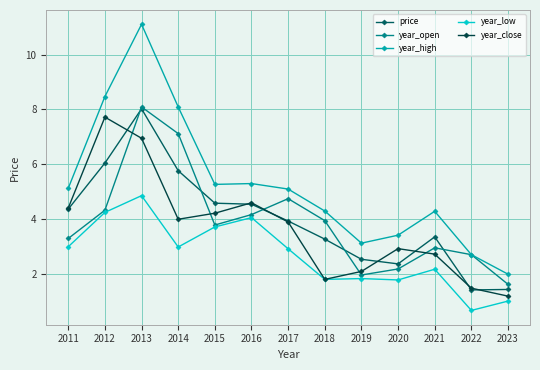

What is the total value across all series at 2013?

39.0